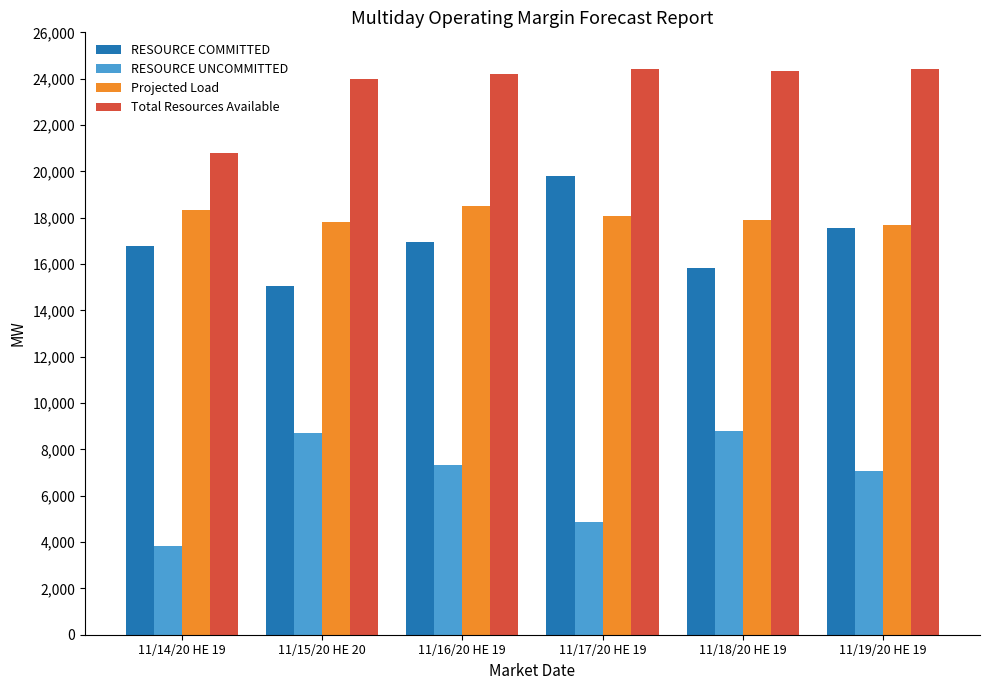

What is the difference between the maximum and minimum values in the RESOURCE COMMITTED series?

4747.6